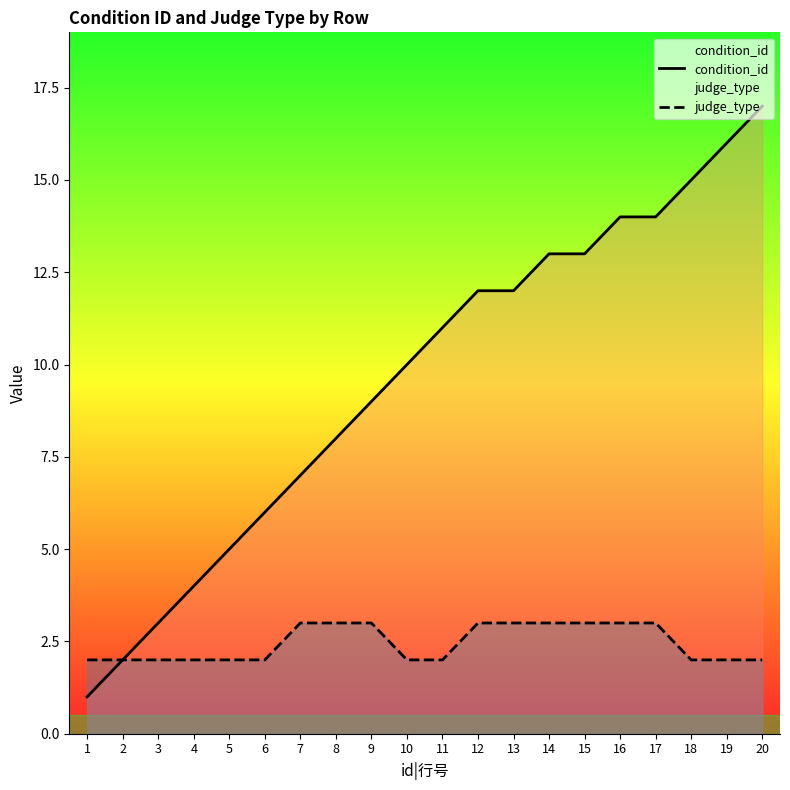

What is the sum of the condition_id values at 13 and 20?

29